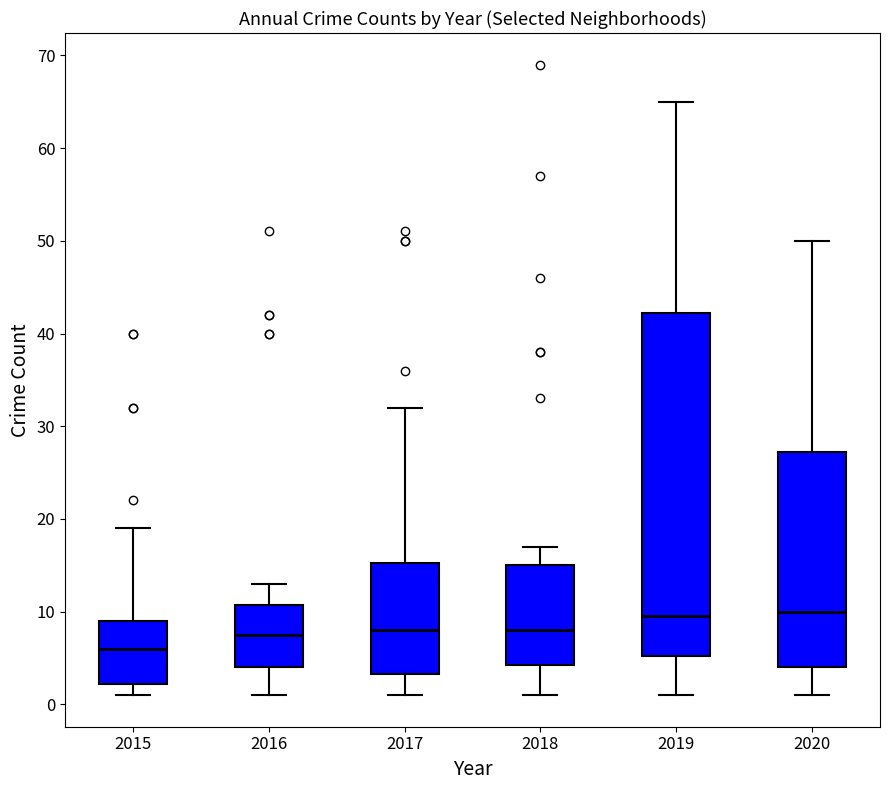

Which box has the lowest median line?

2015